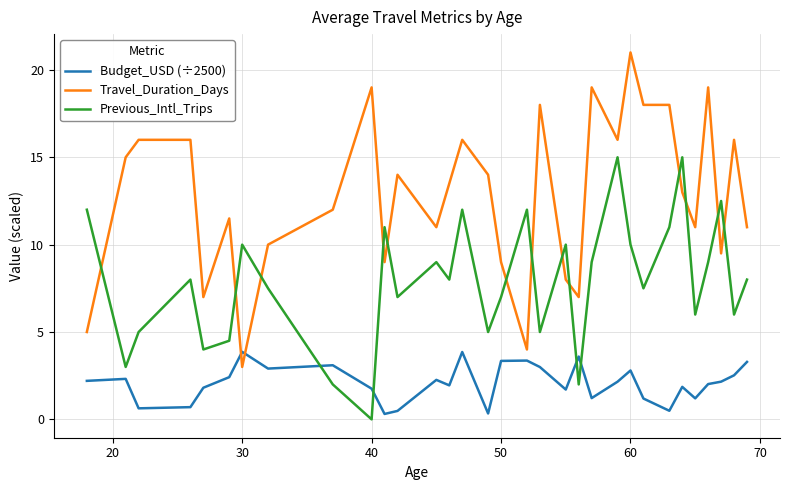

What is the difference between the maximum and minimum values in the Previous_Intl_Trips series?

15.0